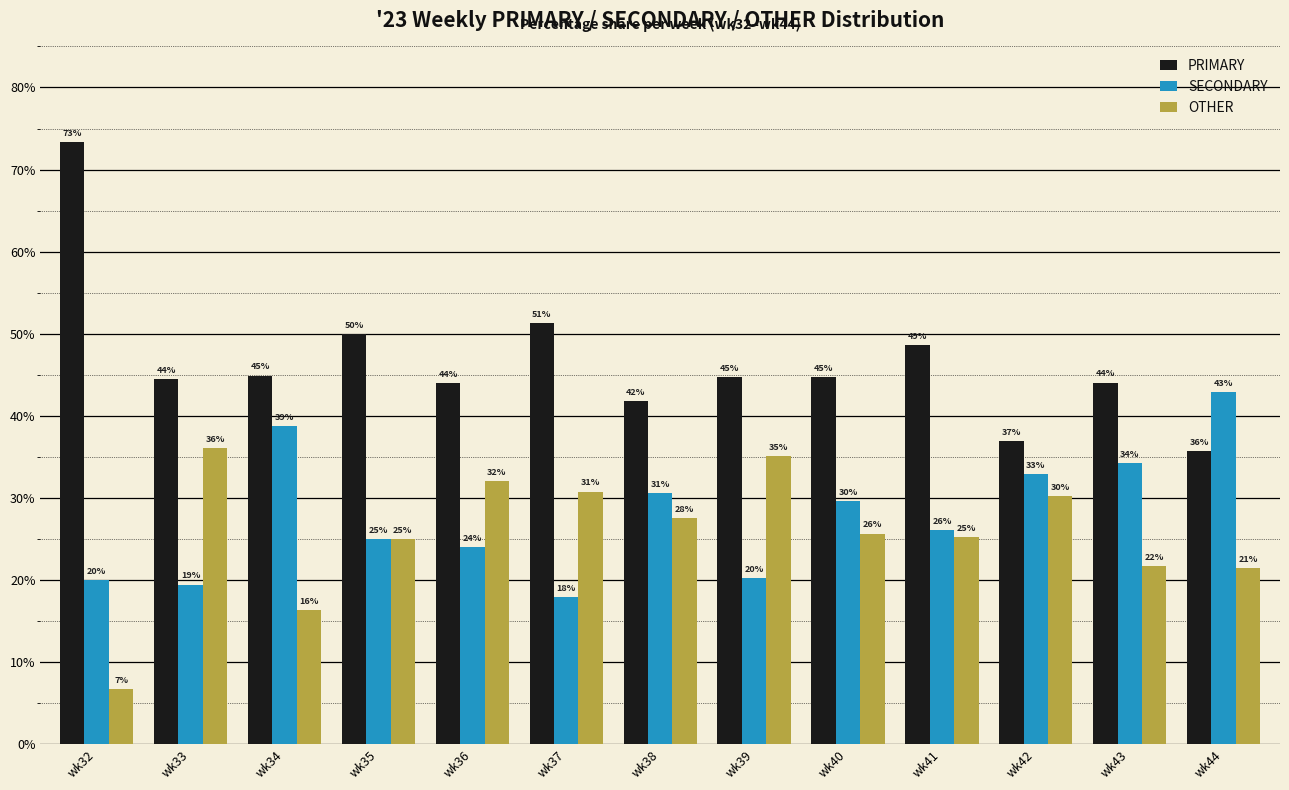

What is the difference between the highest and lowest values at wk36?

20.0